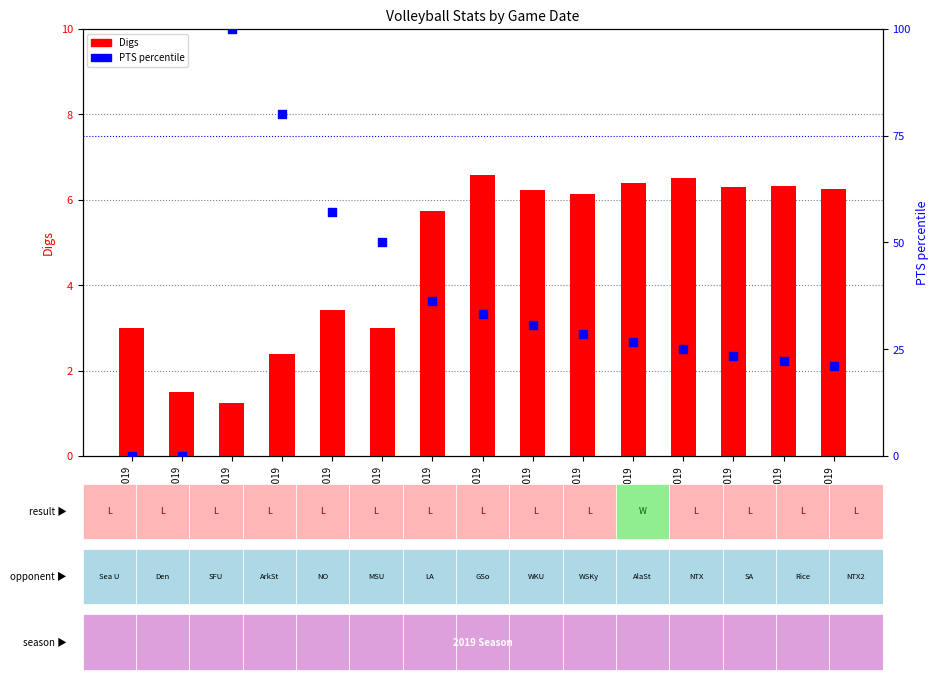

What are all the series names shown in the legend?

Digs, PTS (percentile)